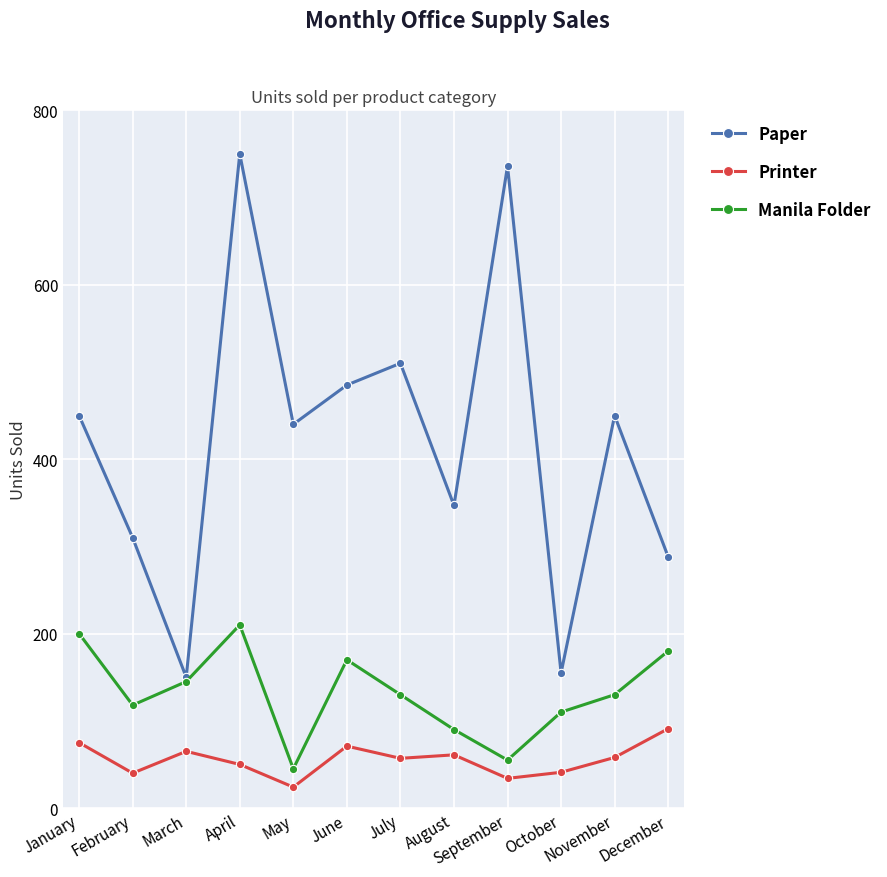

At which category is the sum across all series the highest?

April